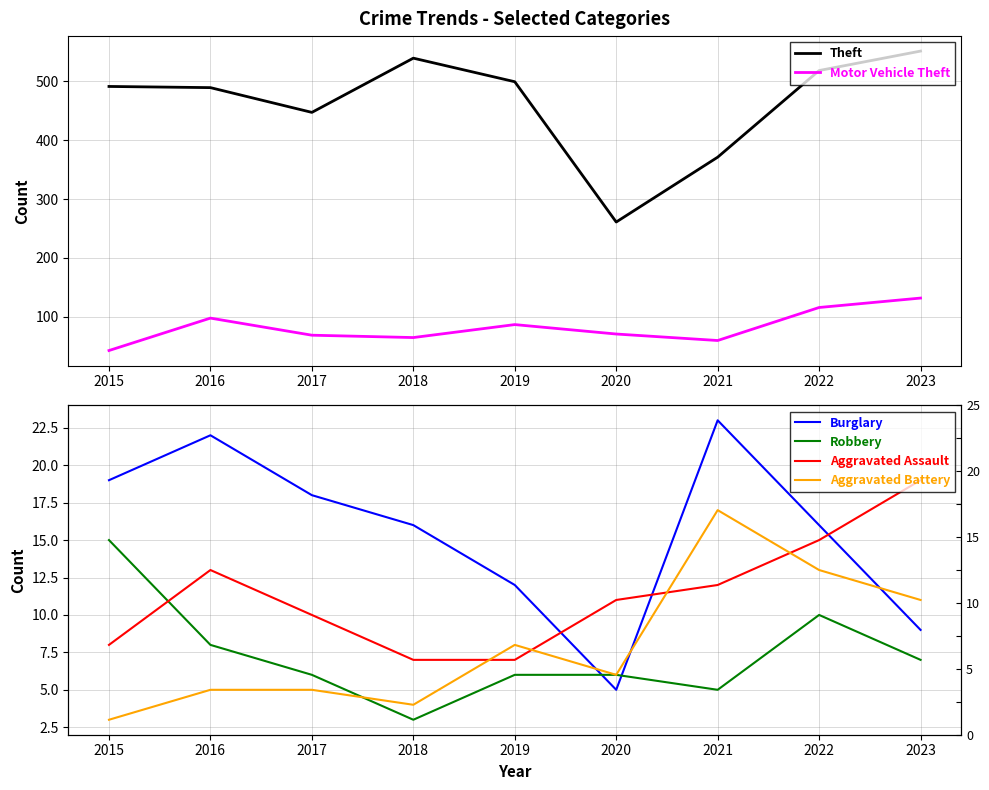

True or false: Burglary and Motor Vehicle Theft cross at least once.

False